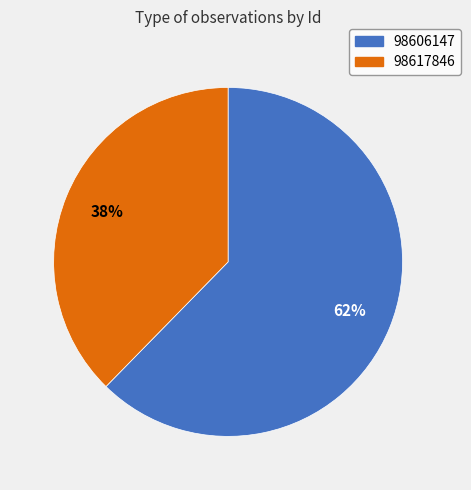

To the nearest percent, what is the average slice percentage?

50%